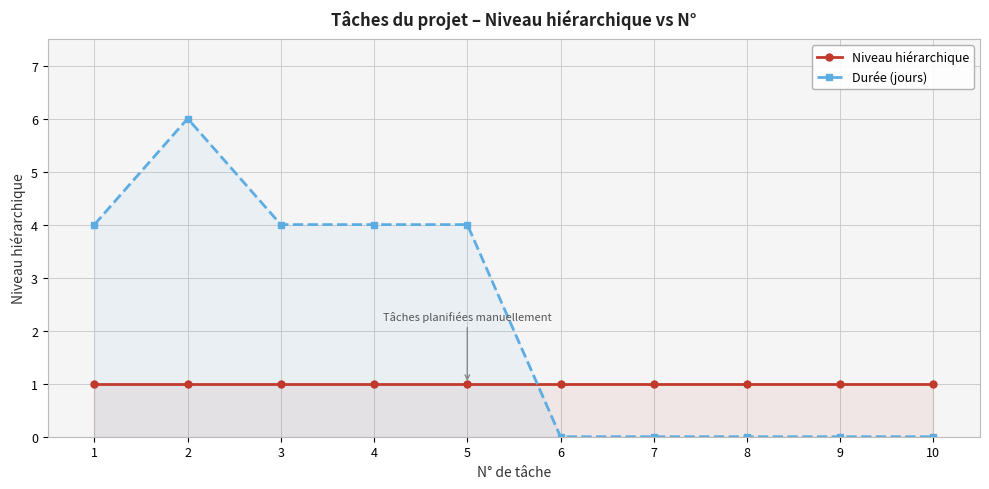

How many times do Durée (jours) and Niveau hiérarchique cross each other?

1